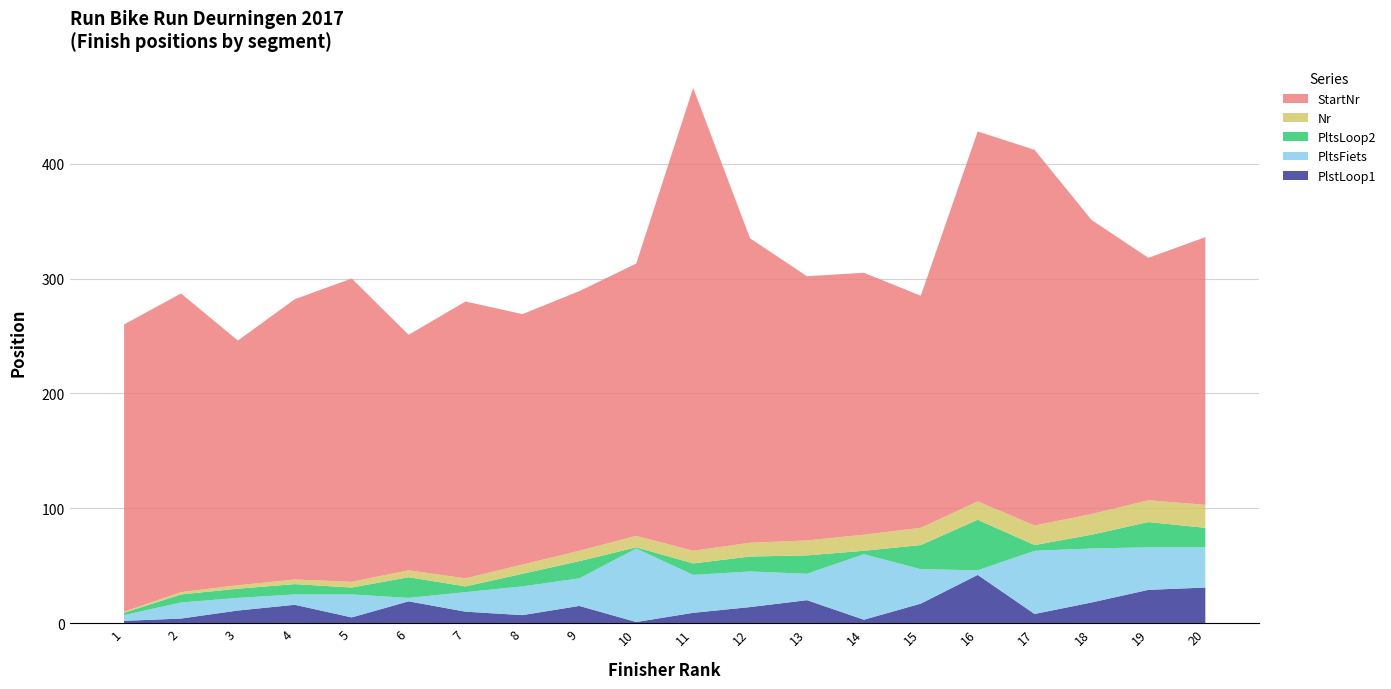

Reading left to right, list all the values displayed in this chart.

PlstLoop1: 2	4	11	16	5	19	10	7	15	1	9	14	20	3	17	42	8	18	29	31
PltsFiets: 5	14	11	9	20	3	17	25	24	64	33	31	23	57	30	4	55	47	37	35
PltsLoop2: 2	7	8	9	6	18	5	11	15	1	10	13	16	3	21	44	5	12	22	17
Nr: 1	2	3	4	5	6	7	8	9	10	11	12	13	14	15	16	17	18	19	20
StartNr: 250	260	213	244	264	205	241	218	226	237	403	265	230	228	202	322	327	256	211	233